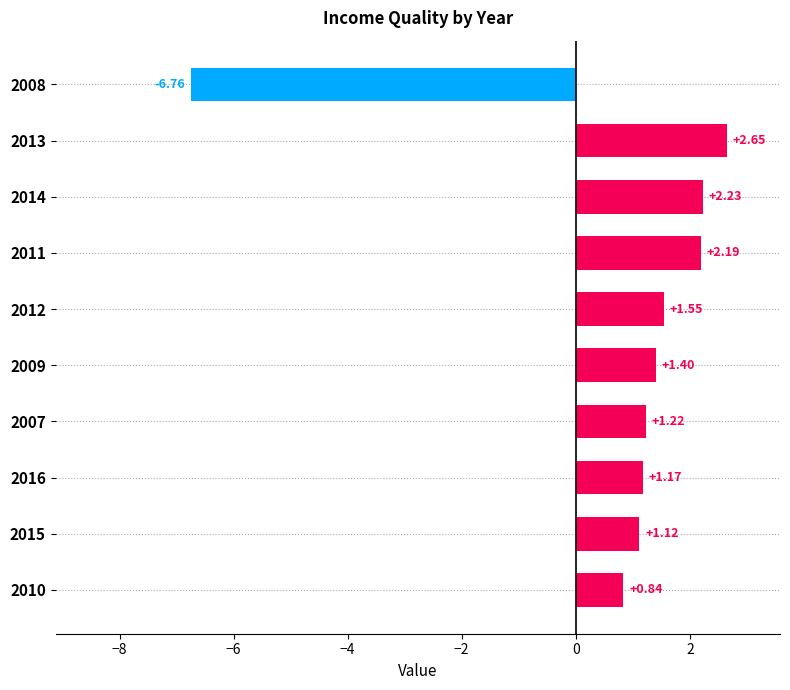

How many data points are less than 1?

2